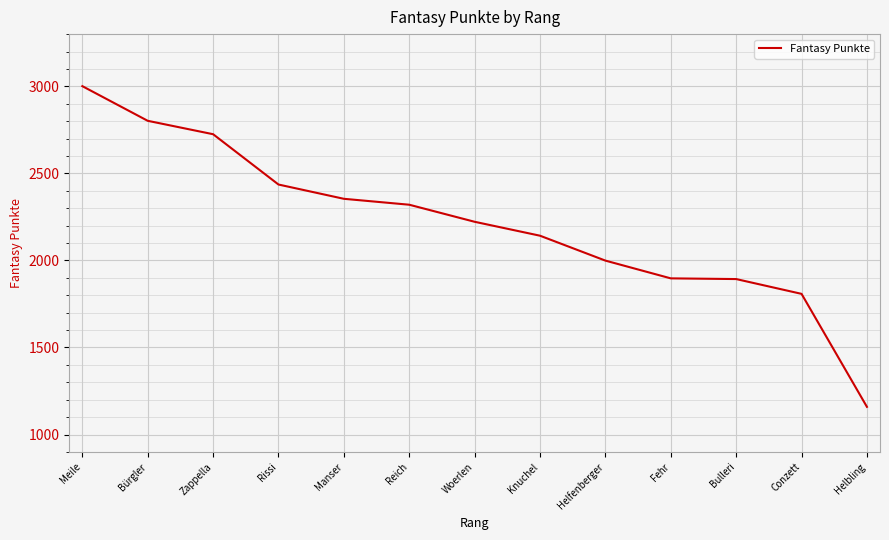

At which category does the chart reach its minimum across all series?

Helbling